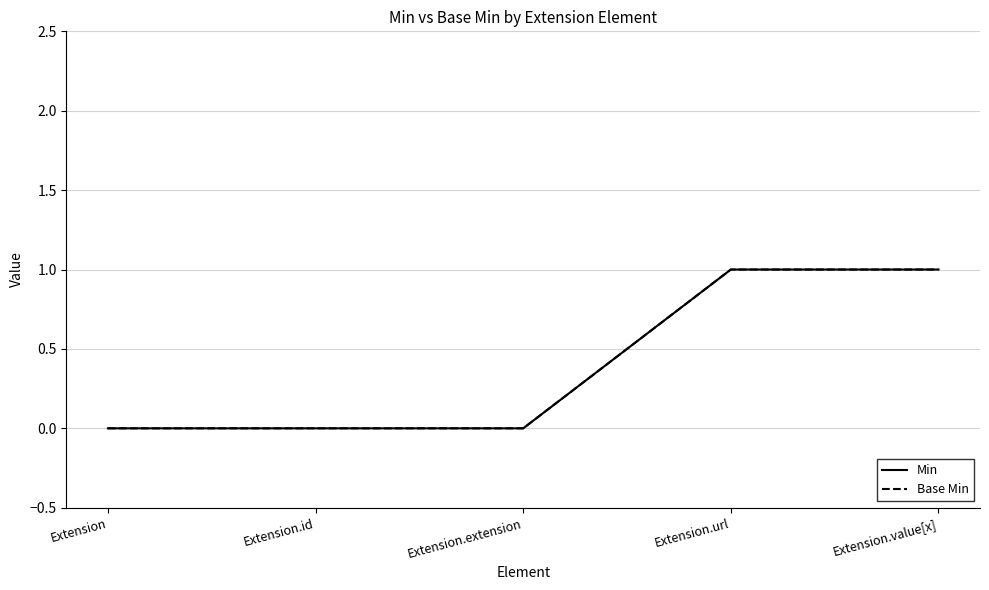

List the series in order of their peak value, highest first.

Min, Base Min